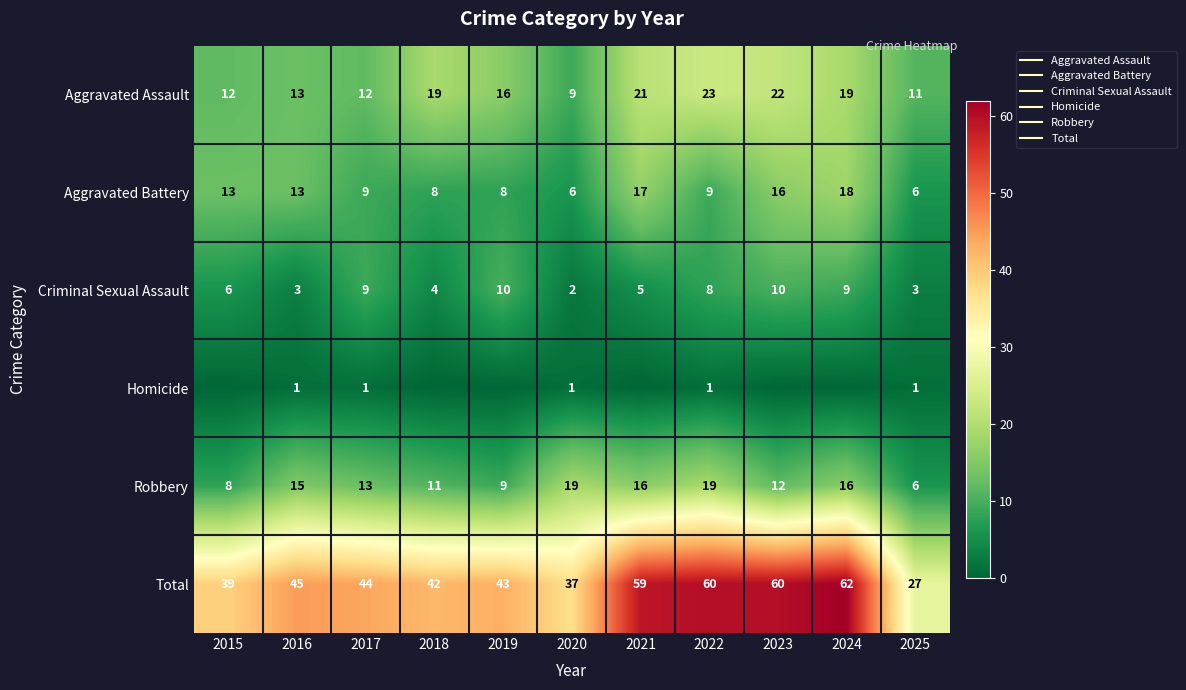

Is it true that Homicide equals 1 at 2017?

False